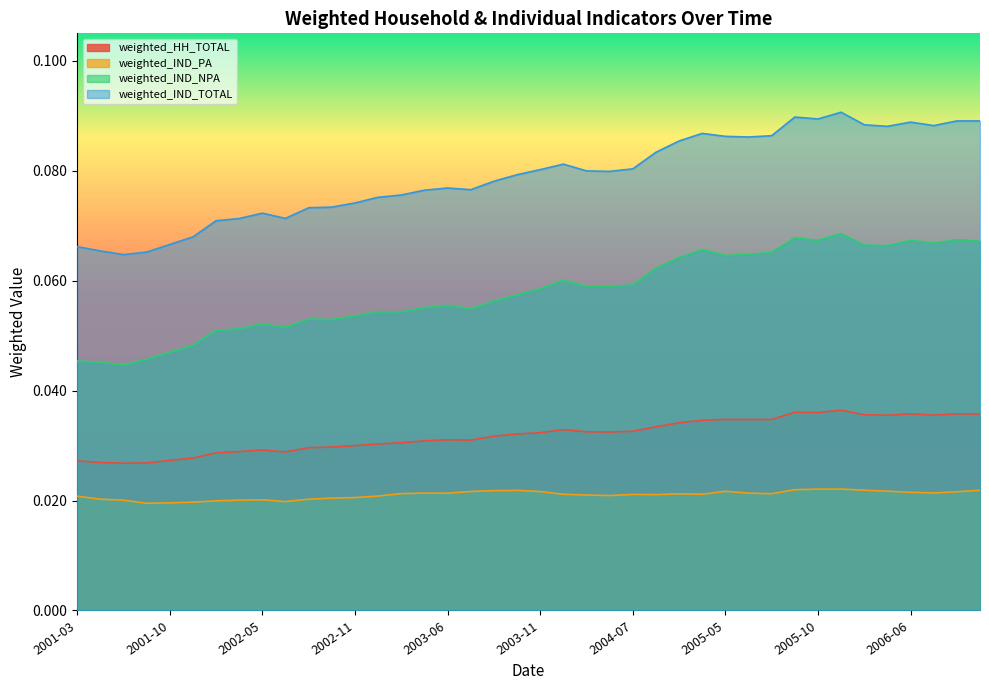

Rank the series at 2003-11 from highest to lowest value.

weighted_IND_TOTAL, weighted_IND_NPA, weighted_HH_TOTAL, weighted_IND_PA